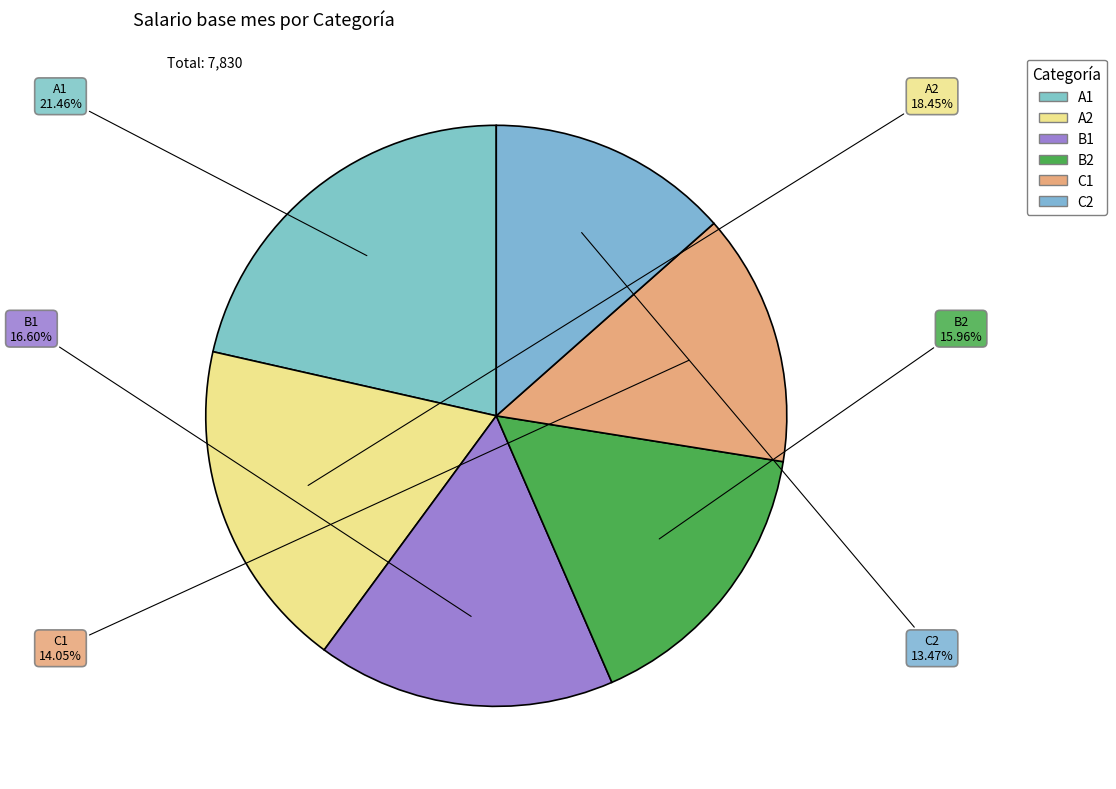

Which slice is the smallest?

C2